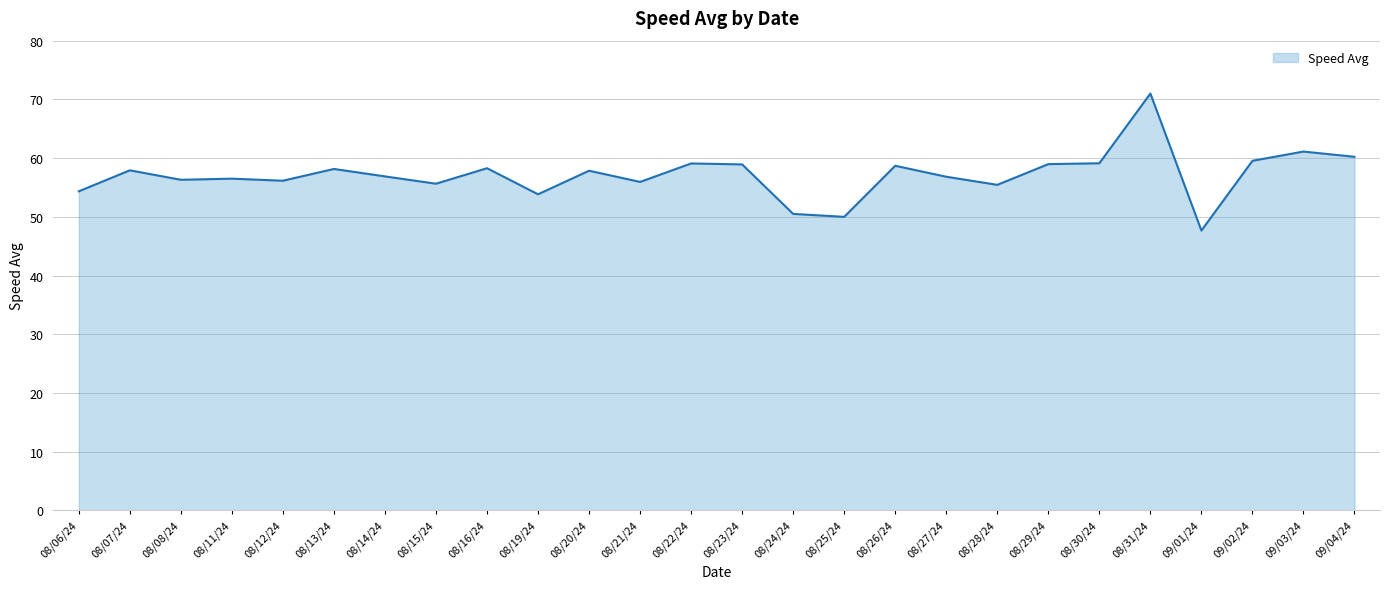

Is it true that the value at 08/07/24 is 57.9?

True